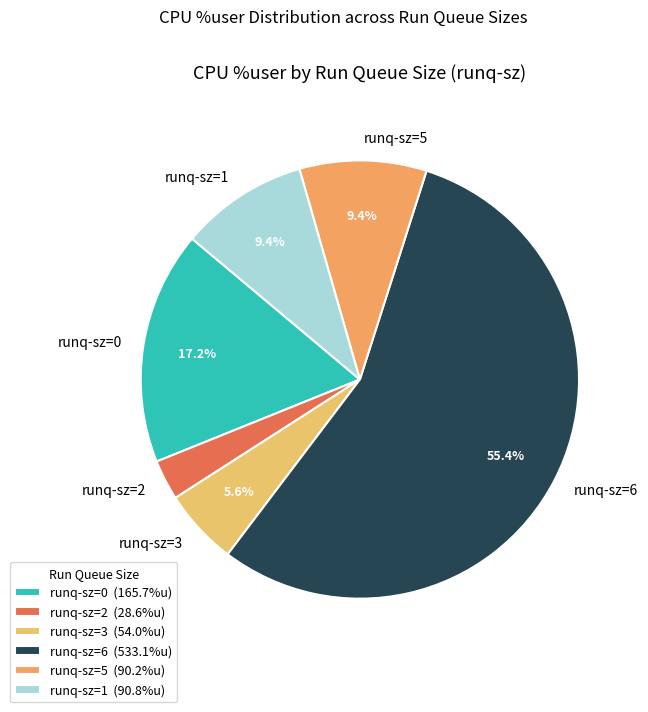

What portion of the pie excludes runq-sz=0?

82.8%